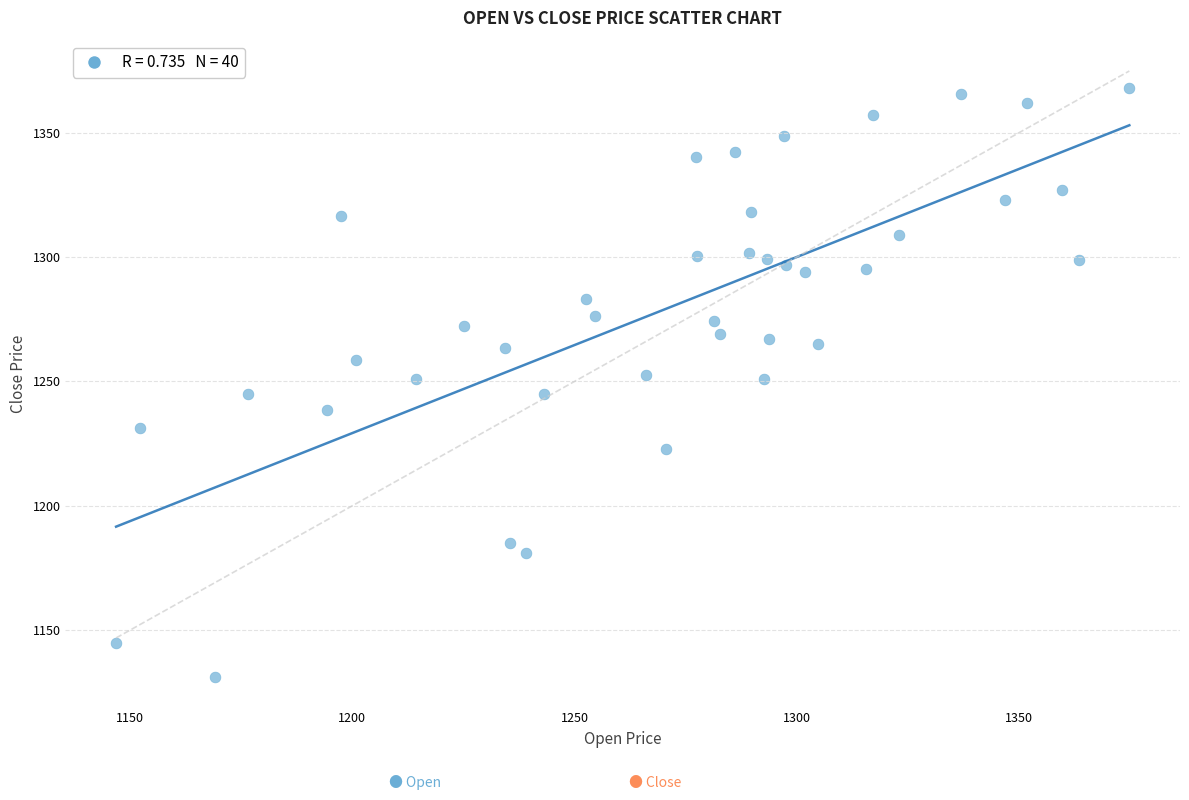

What is the range of X values (max minus min)?

227.8